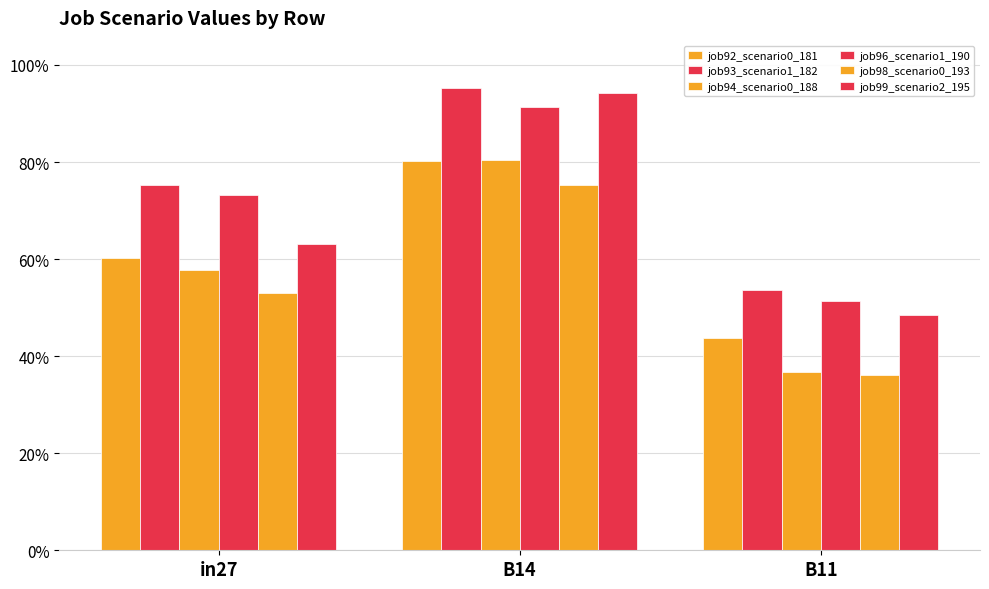

Is the value of job96_scenario1_190 at B11 greater than the value of job94_scenario0_188 at in27?

No